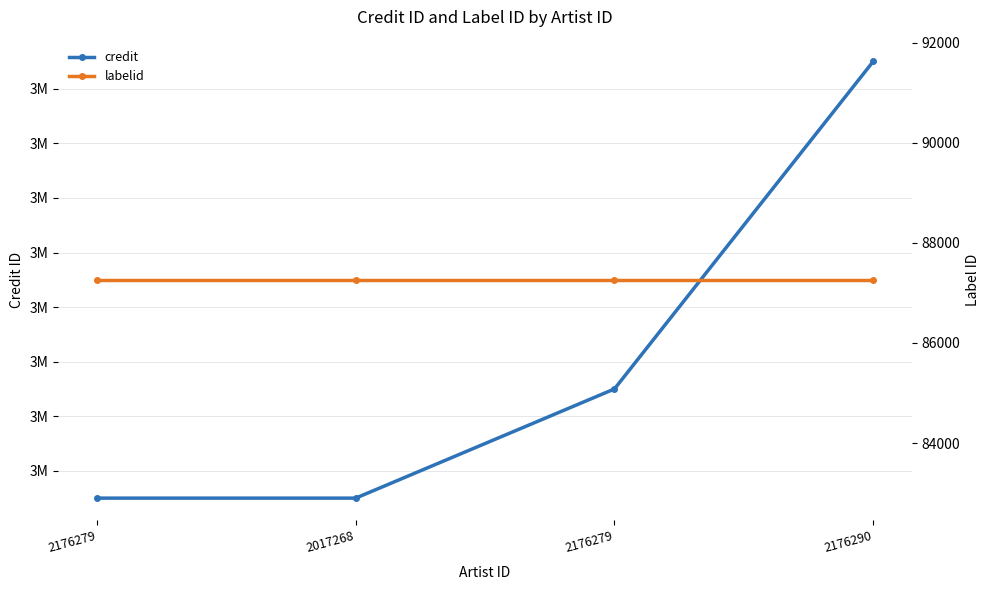

Rank the categories by credit value from highest to lowest.

2176290, 2176279, 2176279, 2017268